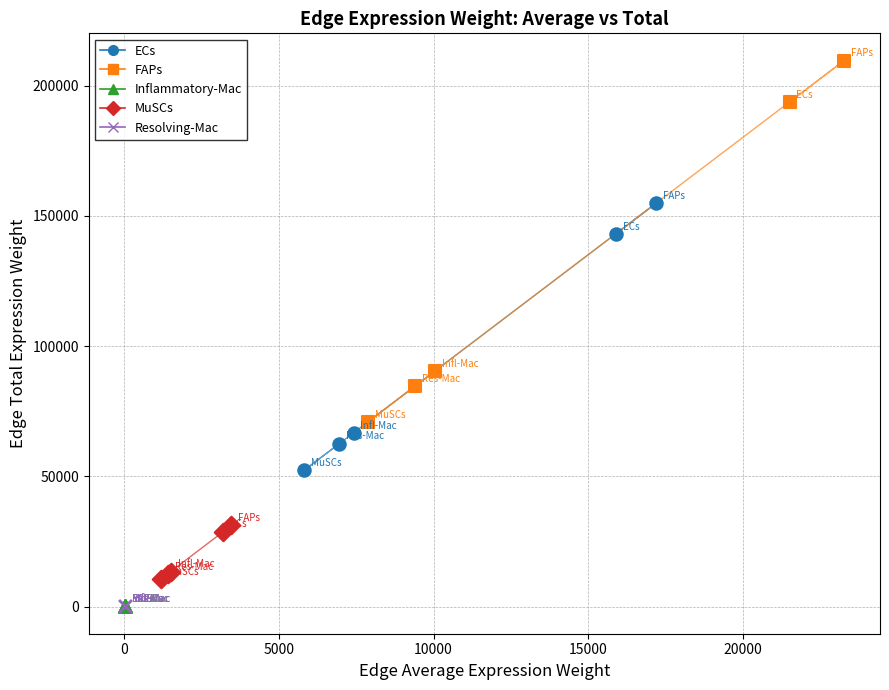

Which series has the widest spread of Y values?

FAPs